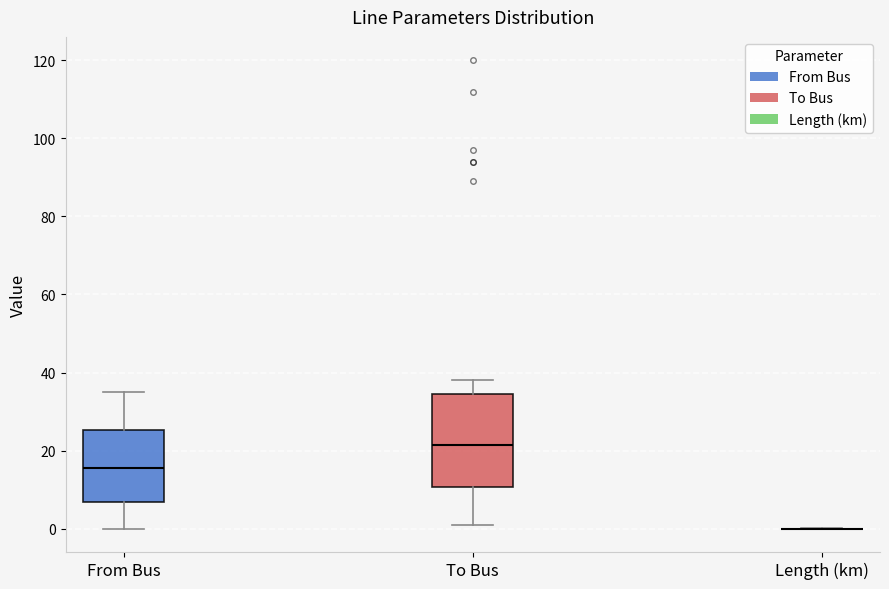

Reading left to right, transcribe this box plot: for each box, give where its median line is, the range the box spans, and where its two whiskers end, as read against the y-axis. The values are not printed on the chart, so give them approximately, as read against the axis.

From Bus: median 16, box 6 to 26, whiskers 0 to 36
To Bus: median 22, box 10 to 34, whiskers 2 to 38
Length (km): box collapsed to a line at 0, whiskers 0 to 0